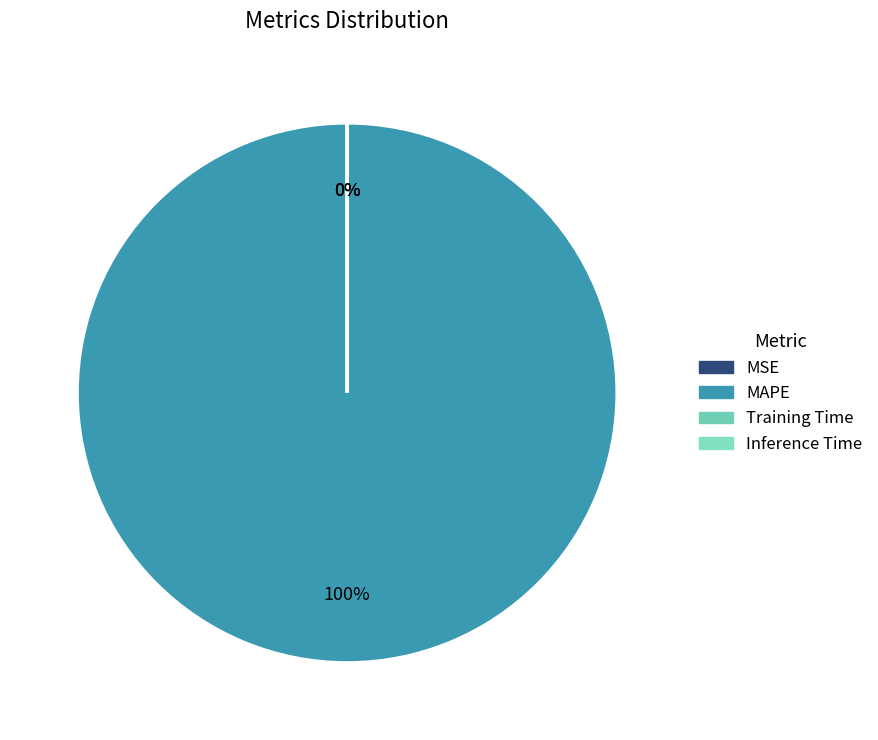

The Inference Time slice represents 0% of the pie. True or false?

True